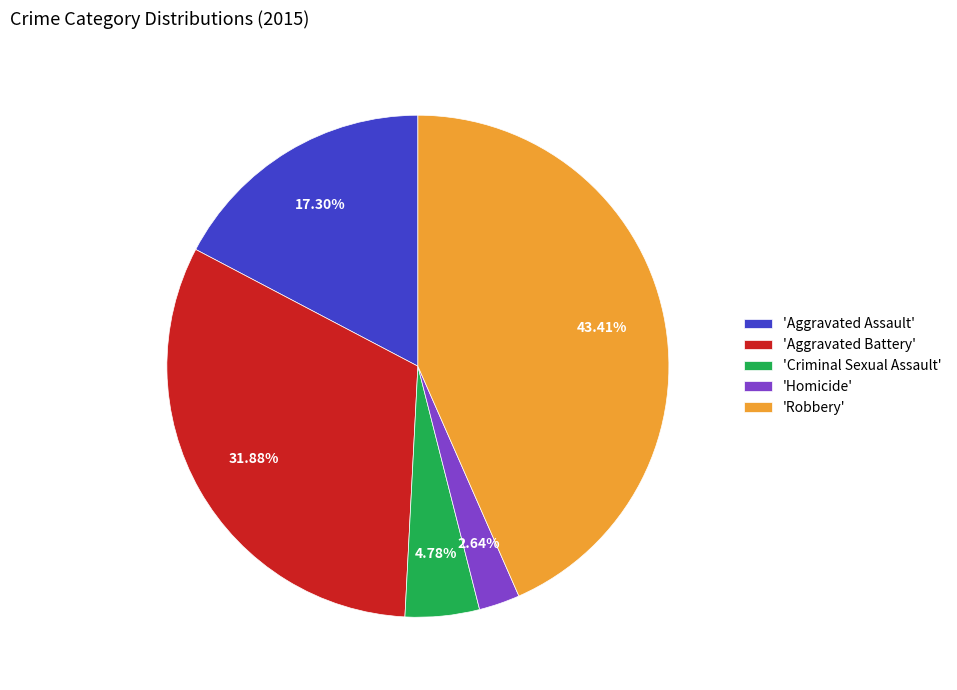

Combined, do 'Robbery' and 'Criminal Sexual Assault' account for over 50%?

No